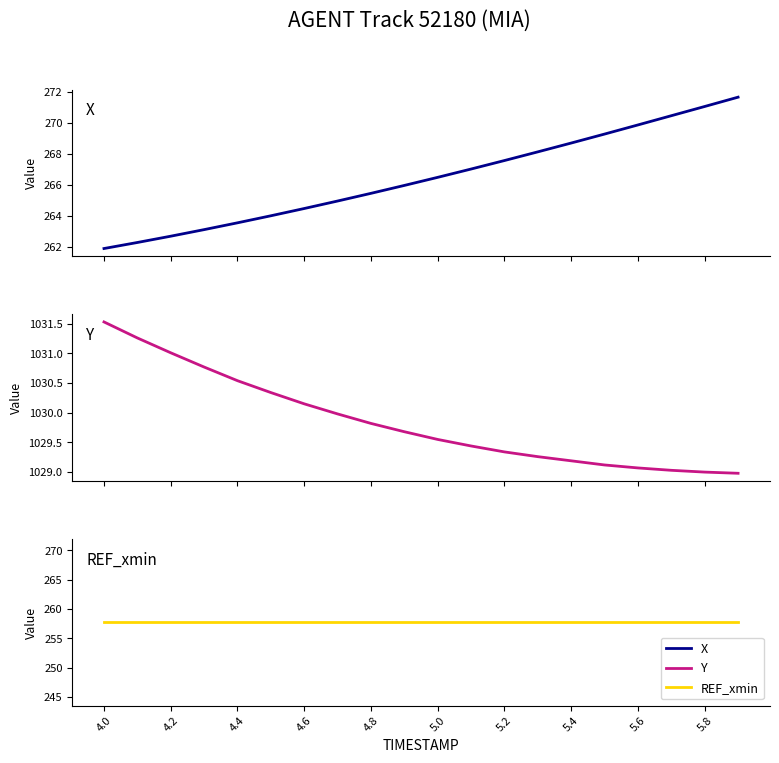

At which label does X reach its minimum?

4.0